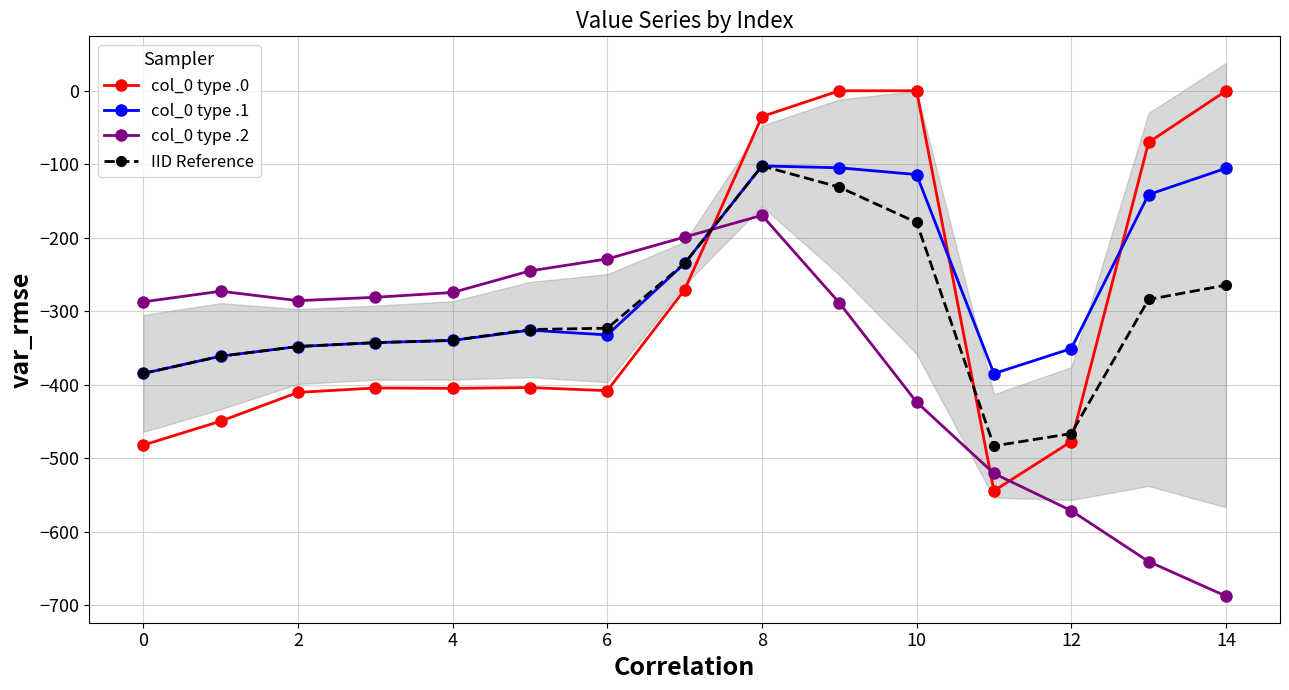

What is the difference between the second highest and minimum values in the col_0 type .2 series?

488.5